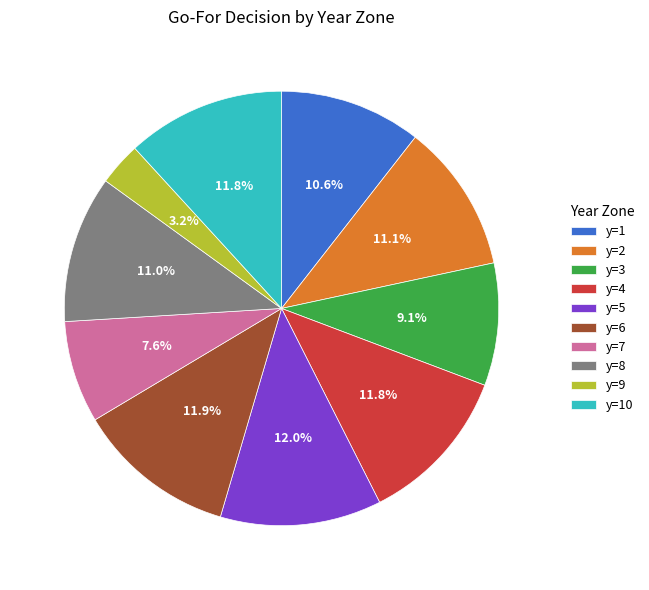

Count the number of slices in the pie.

10